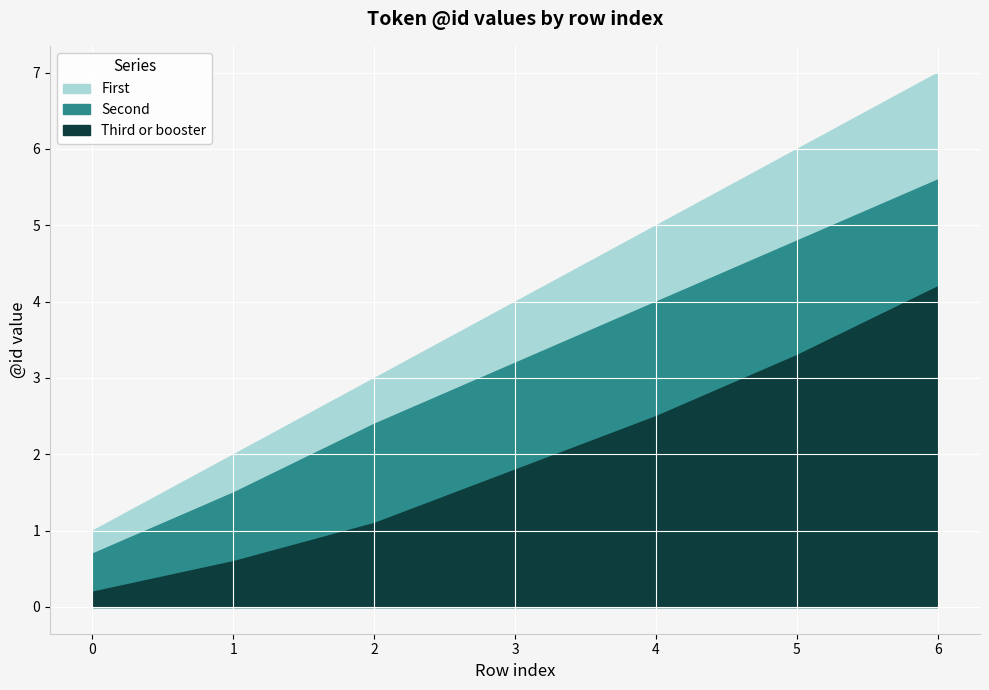

How many series are shown in this chart?

3